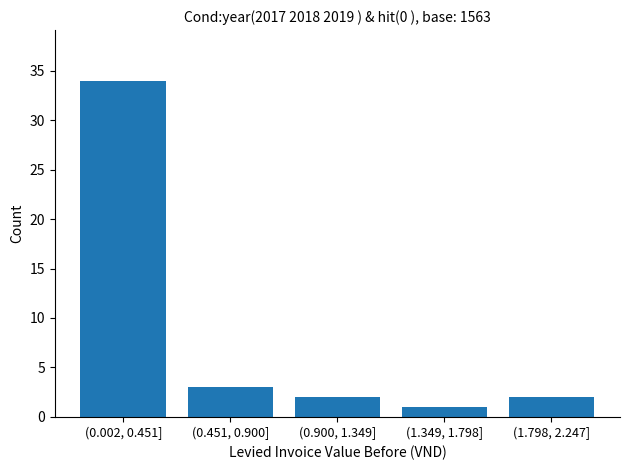

Reading left to right, what are all the values shown in this chart?

(0.002, 0.451]=34	(0.451, 0.900]=3	(0.900, 1.349]=2	(1.349, 1.798]=1	(1.798, 2.247]=2